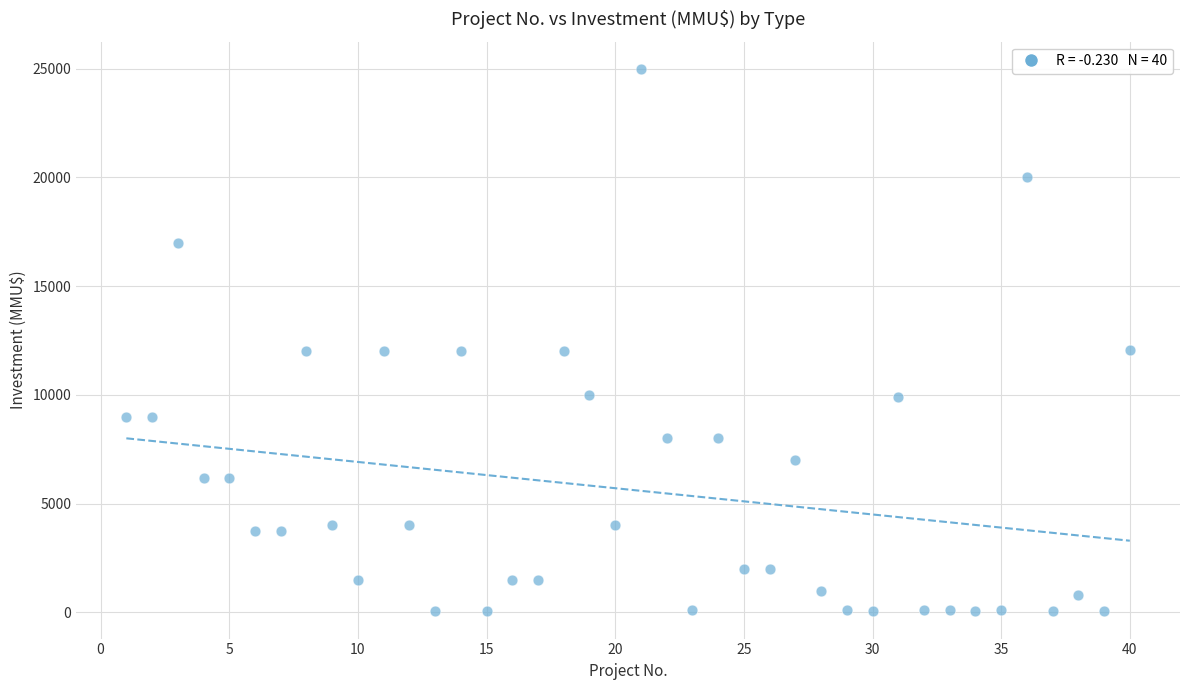

What is the range of Y values (max minus min)?

24963